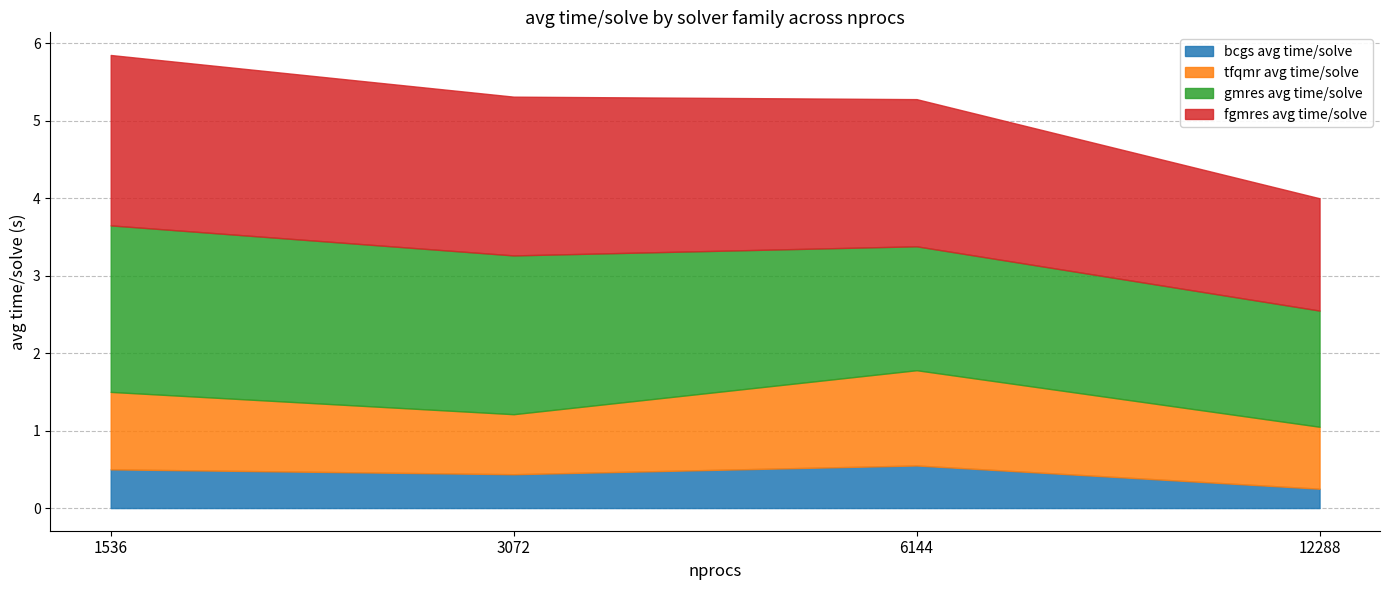

List the labels in order of tfqmr avg time/solve value, smallest first.

3072, 12288, 1536, 6144